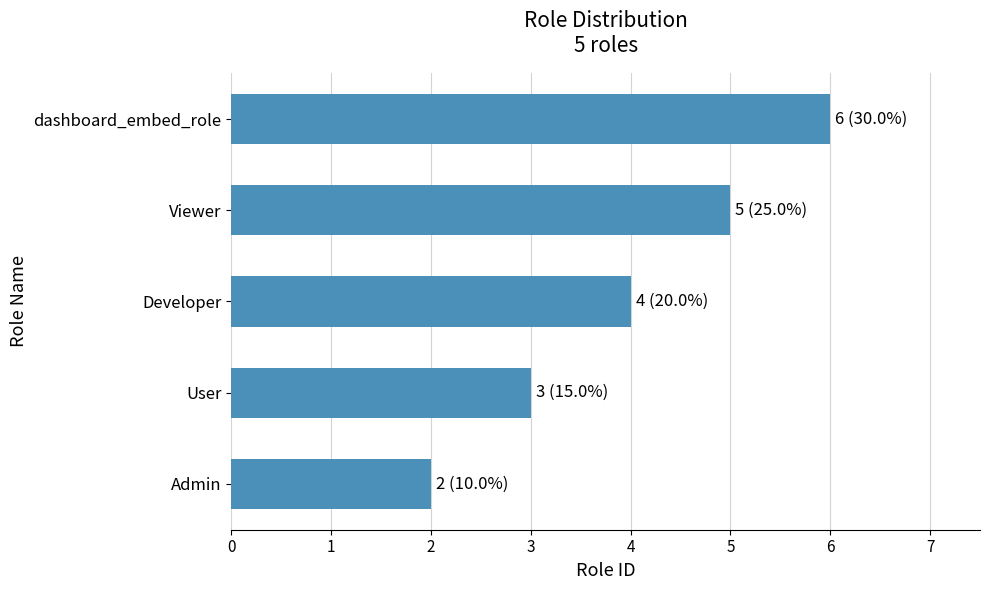

Reading bottom to top, what are all the values shown in this chart?

2	3	4	5	6